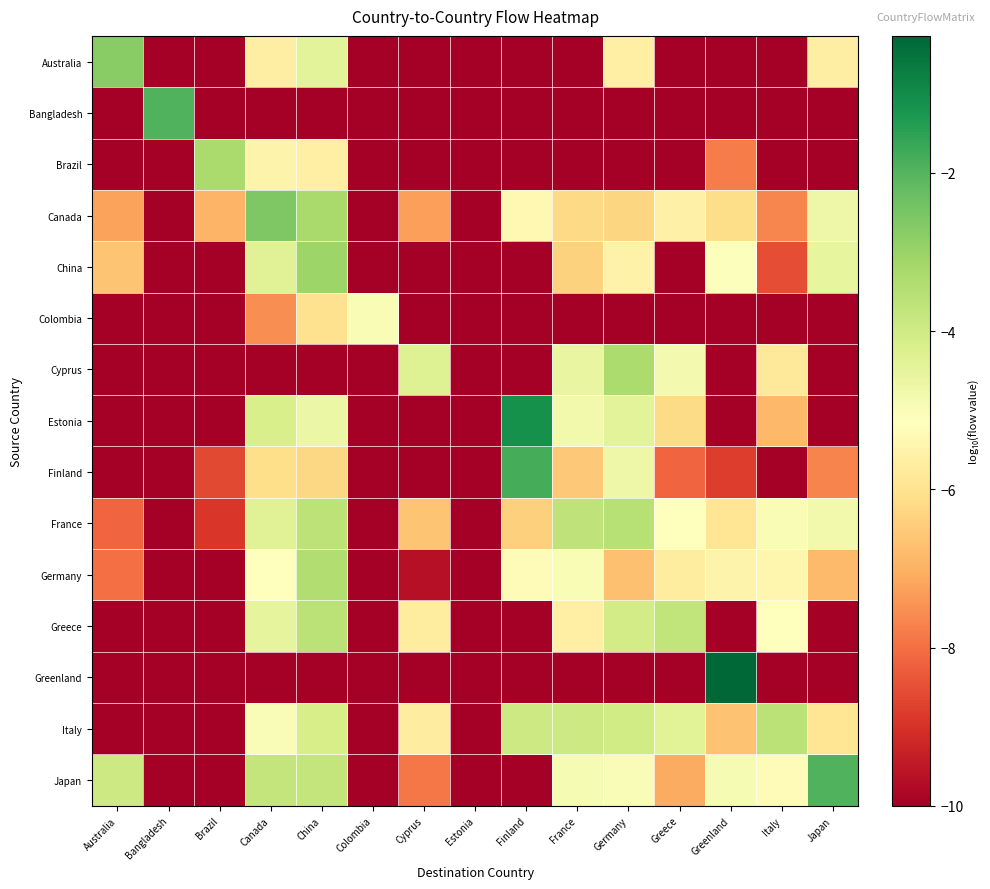

At how many categories does at least one series exceed -9?

14